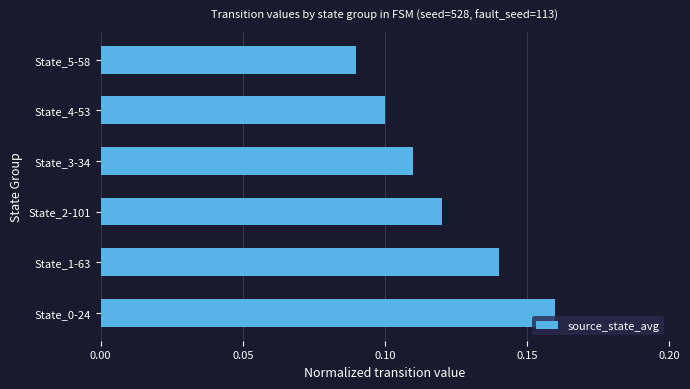

How many bars are there in total?

6